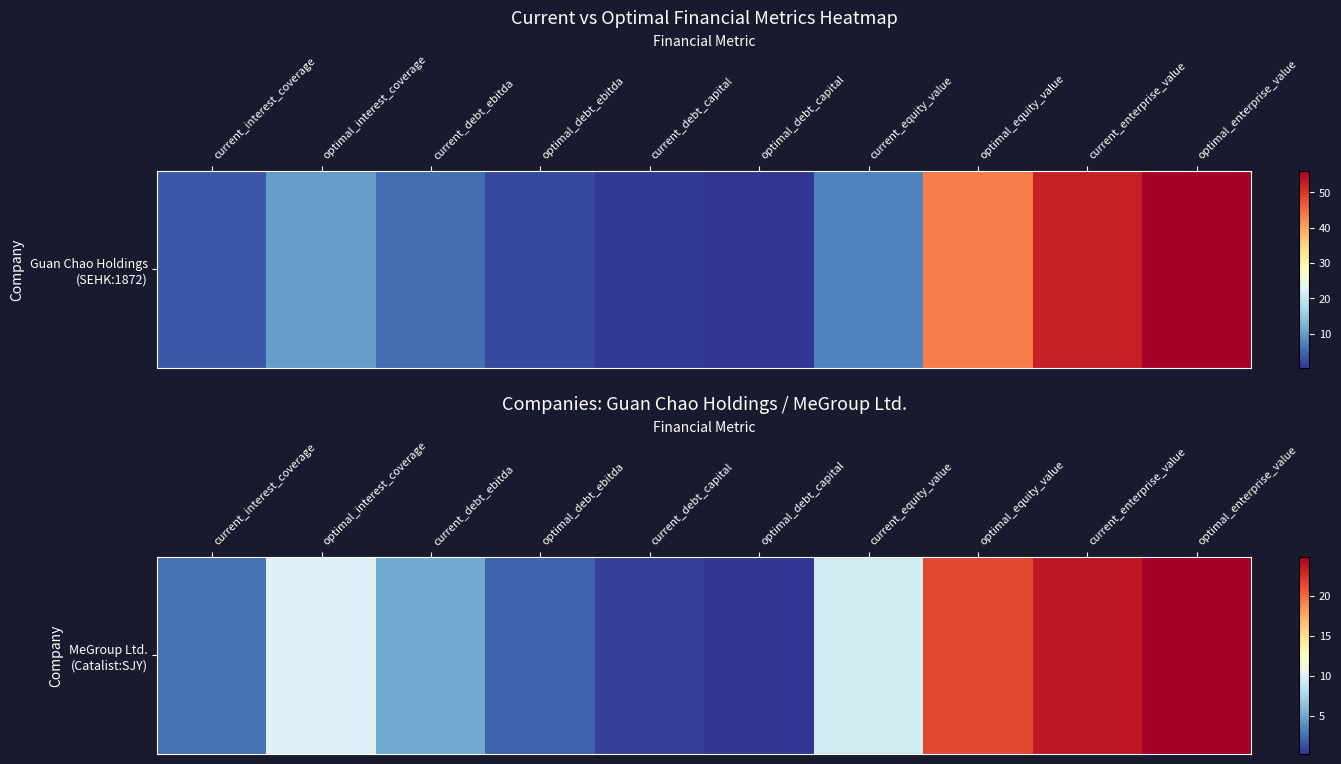

Read the value at current_debt_capital.

0.7